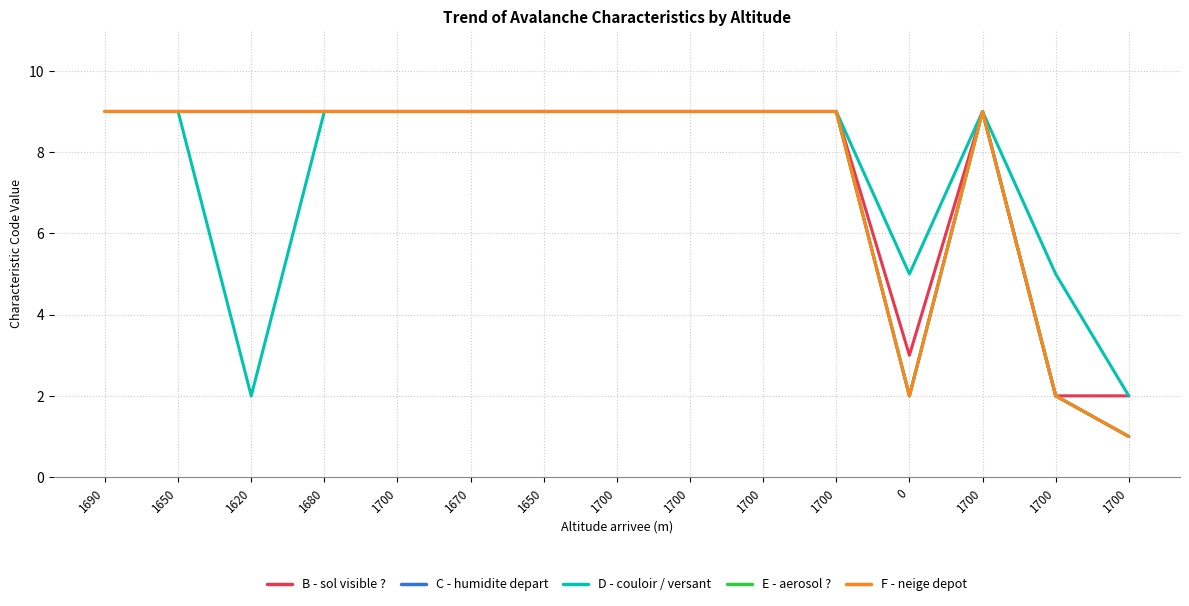

Does the chart display data point markers on the line(s)?

No